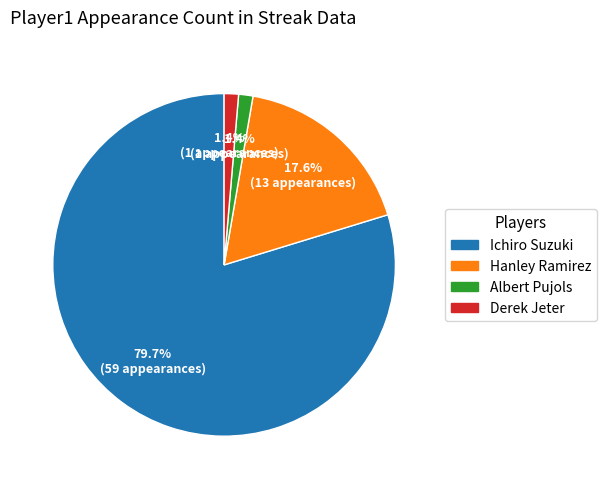

How many segments does this pie chart have?

4